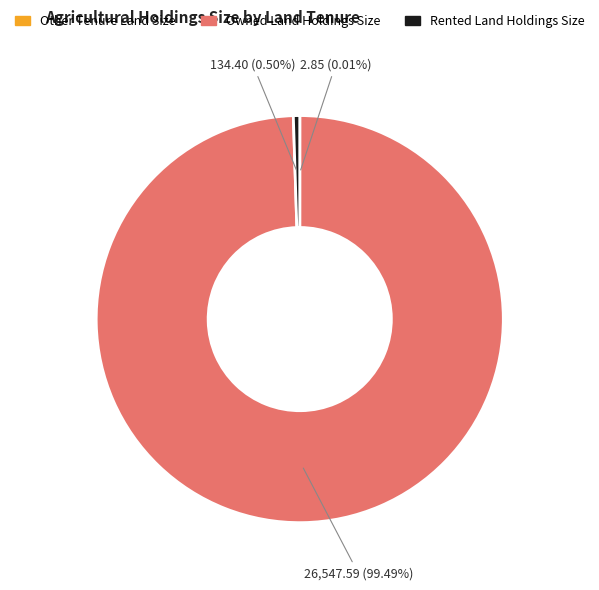

Approximately how many times larger is the value at Owned Land Holdings Size compared to Rented Land Holdings Size?

197.5